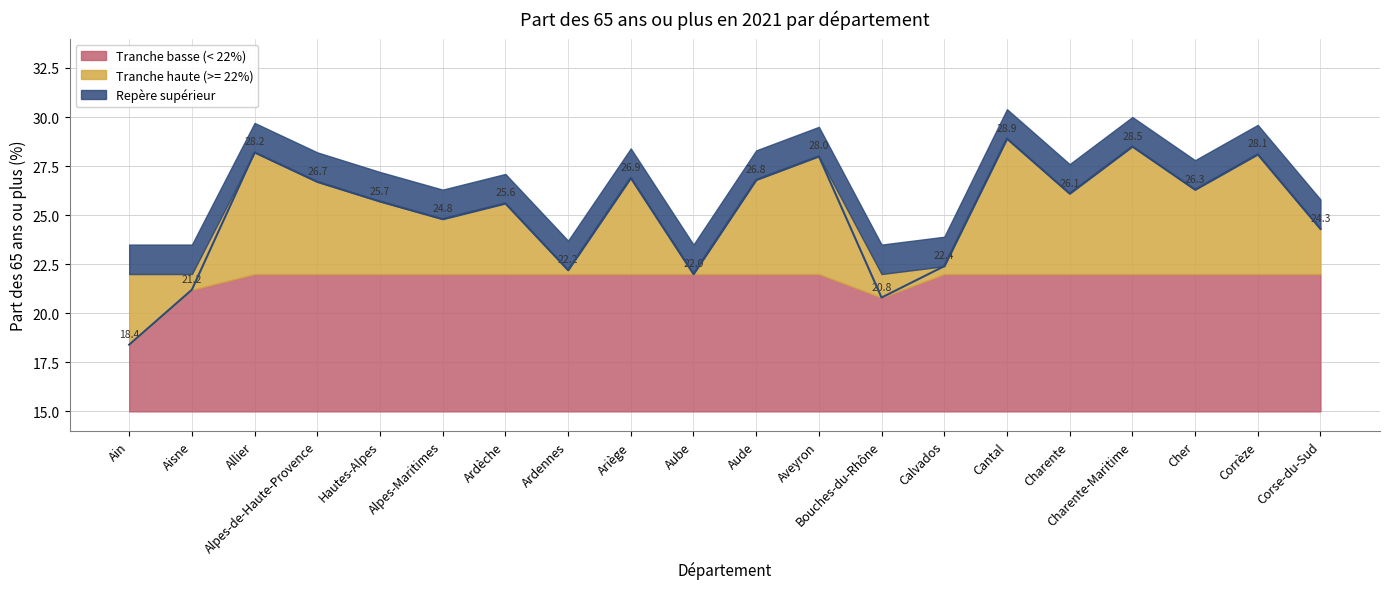

At which label is the value closest to 23?

Calvados